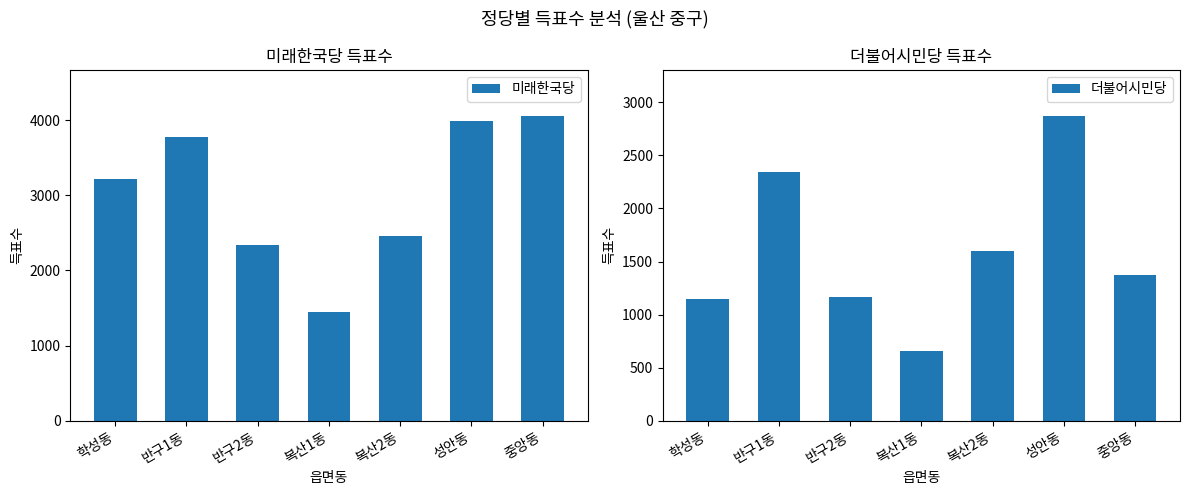

List the labels in order of 미래한국당 value, largest first.

중앙동, 성안동, 반구1동, 학성동, 복산2동, 반구2동, 복산1동